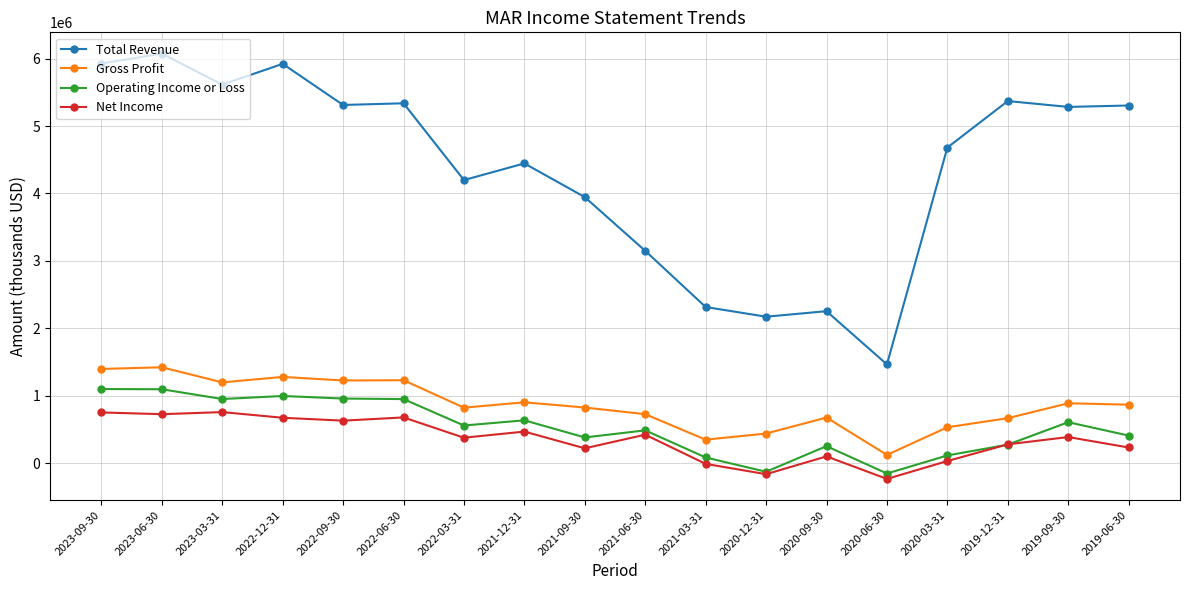

What position from the left is 2021-03-31?

11